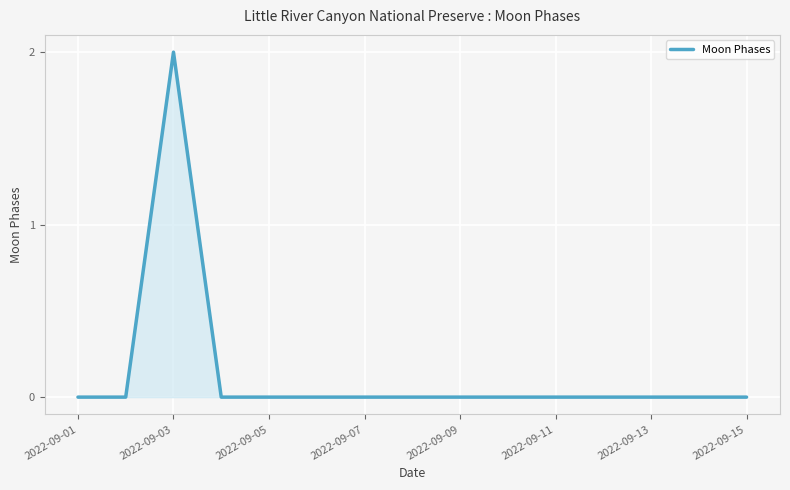

Does the chart have visible grid lines?

Yes